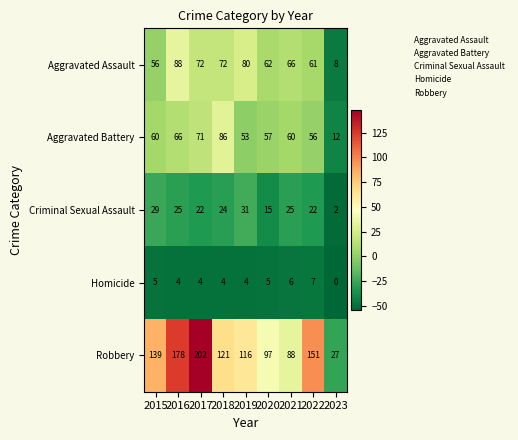

Which series changed the most between 2016 and 2017?

Robbery